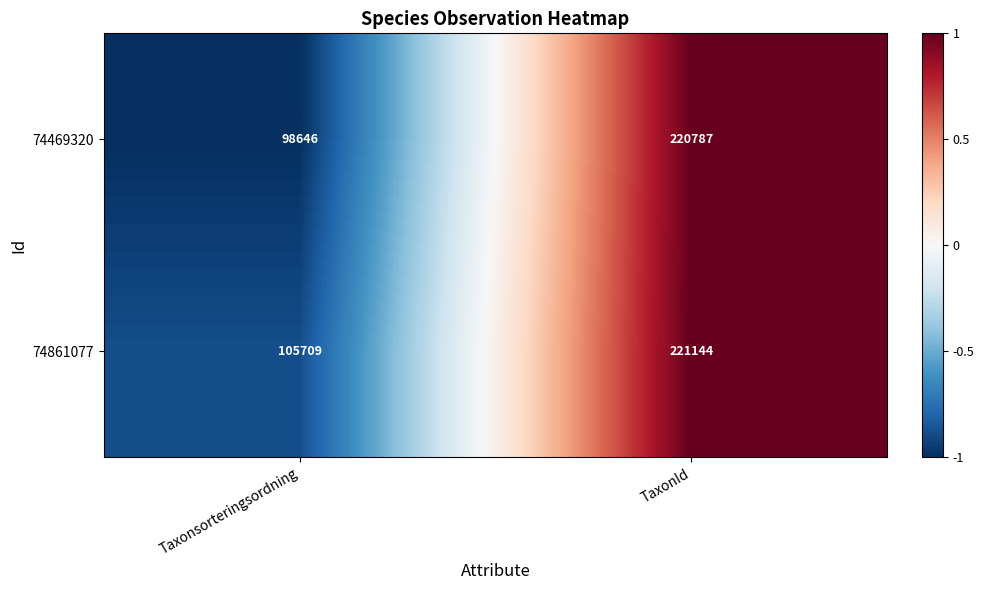

Between Taxonsorteringsordning and TaxonId, which series saw the biggest shift?

74469320